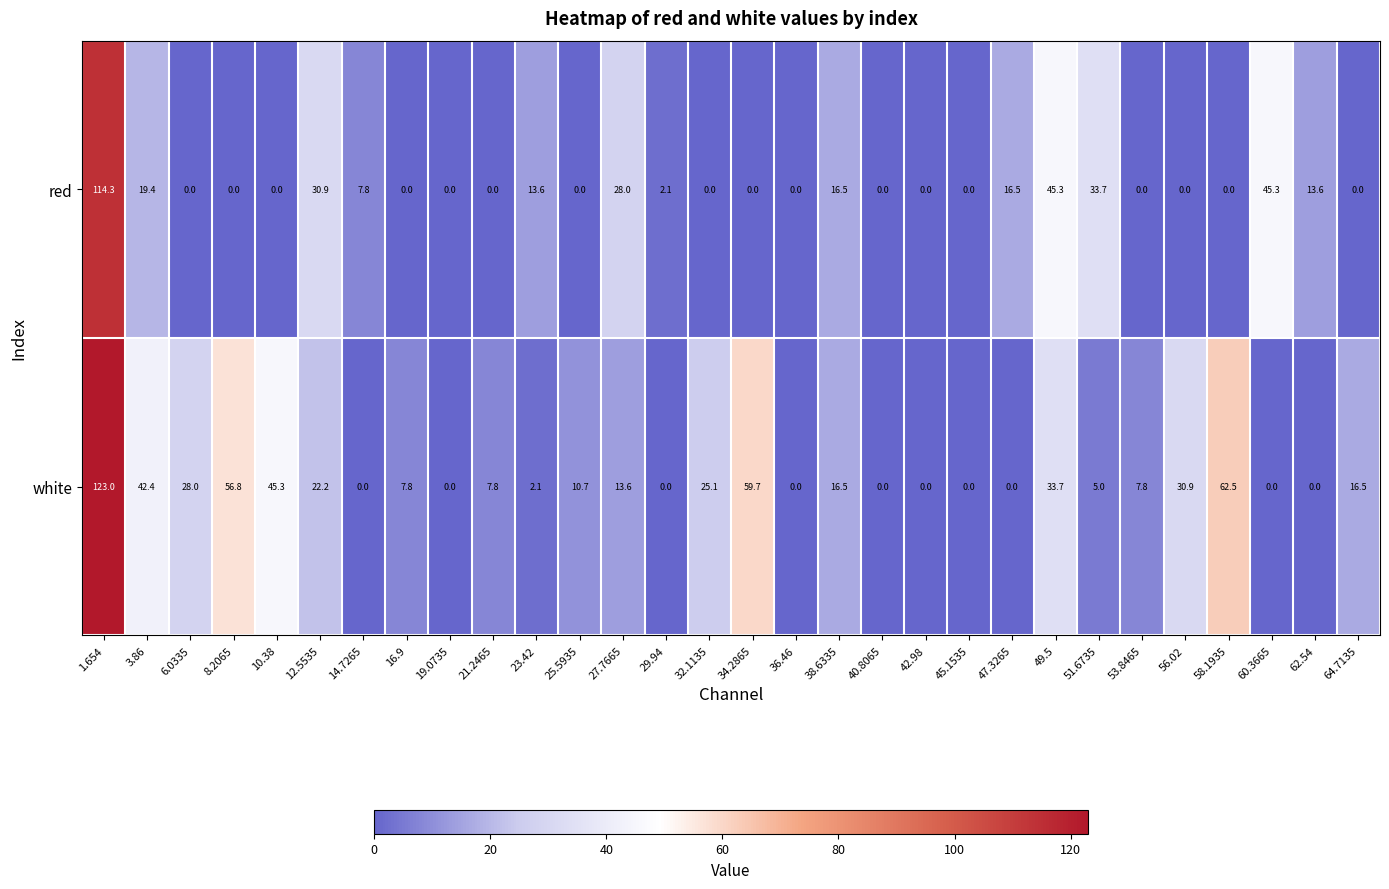

What is the approximate value of red at 23.42?

13.6